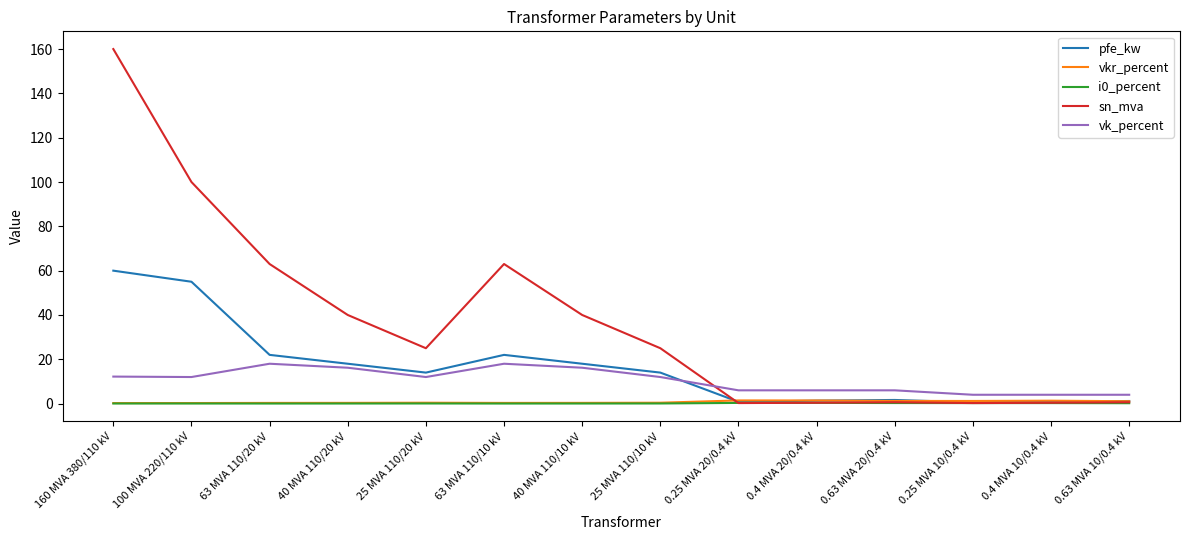

How many lines are shown in the chart?

5